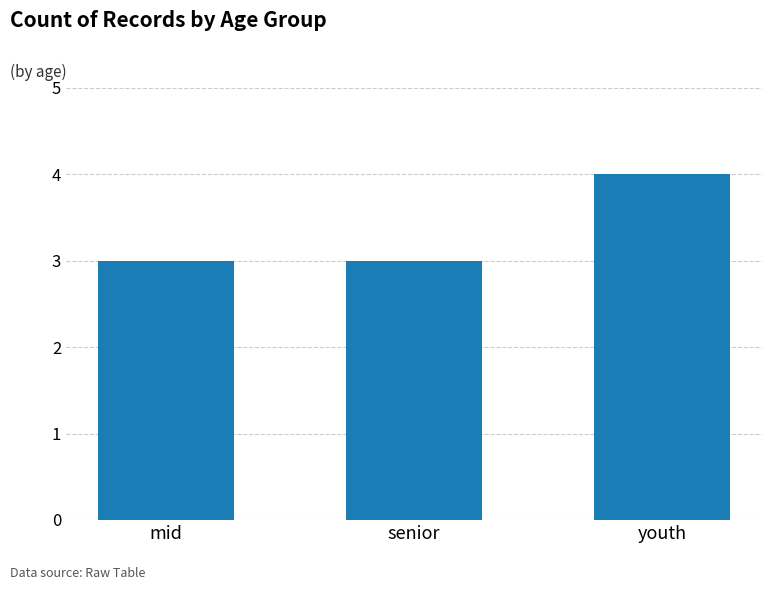

True or false: the data shows 3 at mid.

True